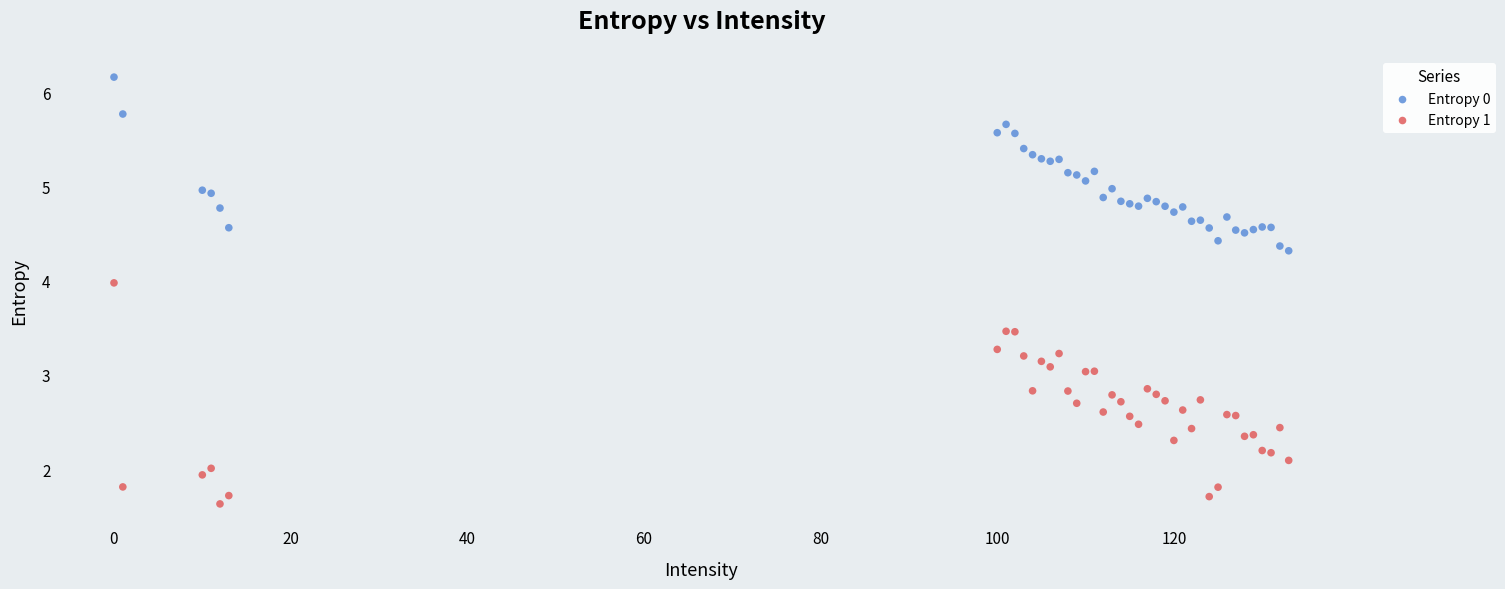

Which series contains the lowest Y value?

Entropy 1